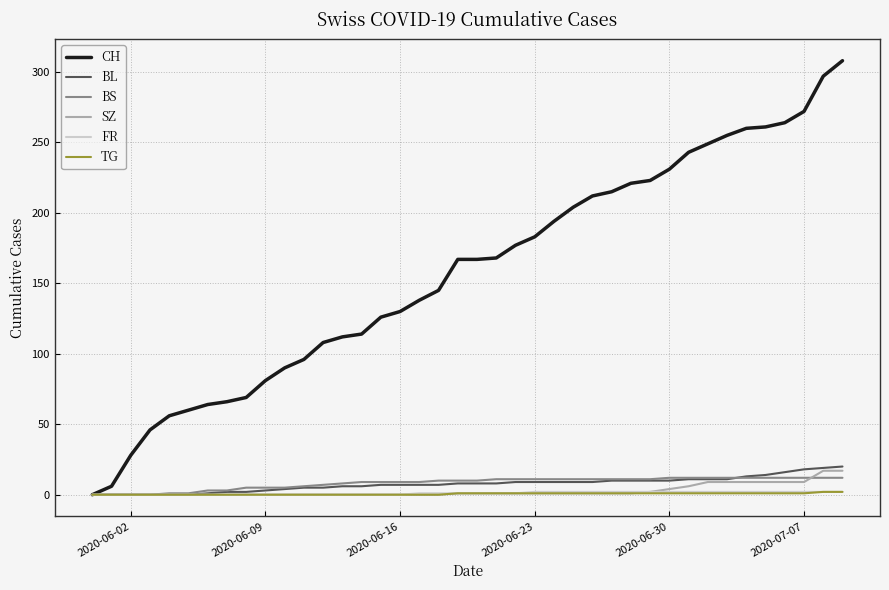

Which series has the widest spread of values?

CH